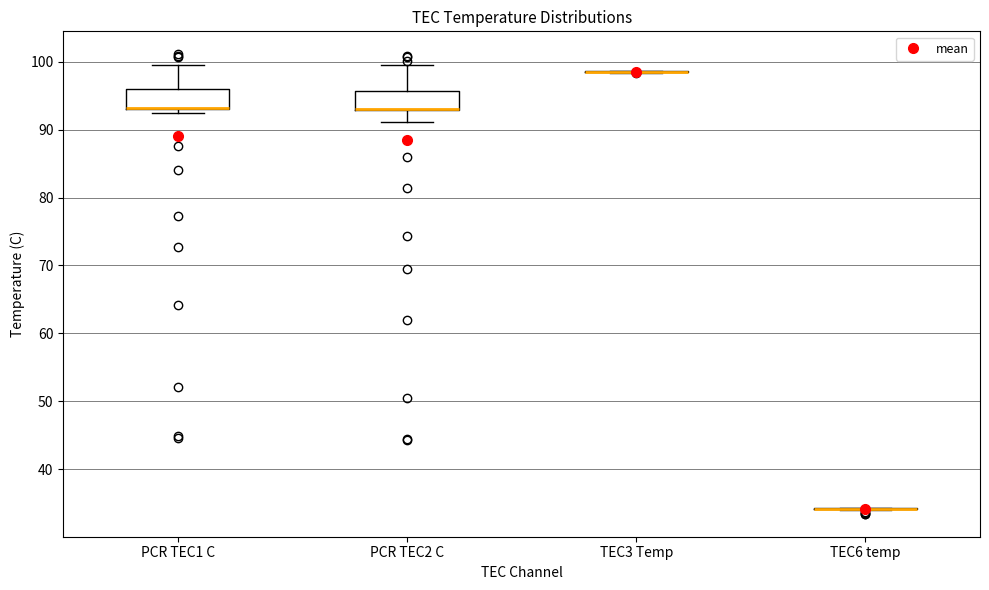

Reading left to right, read every box against the y-axis: the position of its median line, the range the box covers, and the ends of its whiskers. The values are not printed on the chart, so give them approximately, as read against the axis.

PCR TEC1 C: median 93 (drawn on the box's lower edge), box 93 to 96, whiskers 93 (just below the box's lower edge) to 99
PCR TEC2 C: median 93 (drawn on the box's lower edge), box 93 to 96, whiskers 91 to 100
TEC3 Temp: box collapsed to a line at 99, whiskers 98 to 99
TEC6 temp: box collapsed to a line at 34, whiskers 34 to 34